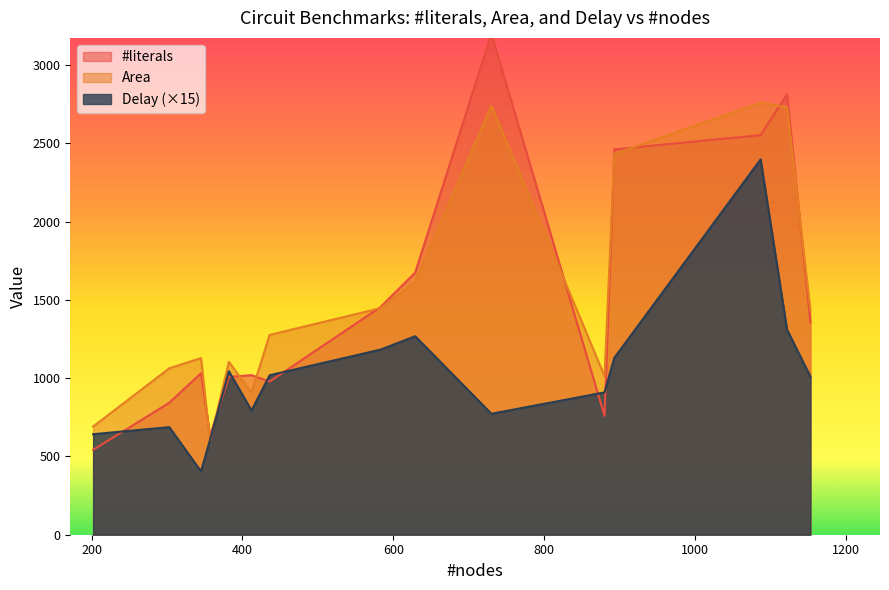

Reading left to right, extract all data points from this chart.

#literals: c880=633.0	c1908=759.0	c2670=1357.0	c3540=1674.0	c5315=2461.0	c7552=2552.0	alu4=3199.0	RCA32=542.0	CLA32=843.0	KSA32=1031.0	MUL8=978.0	WTM8=1008.0	MAC=1454.0	EUDIST=2813.0	SAD=1019.0
Area: c880=599.0	c1908=1013.0	c2670=1434.0	c3540=1615.0	c5315=2432.0	c7552=2759.0	alu4=2740.0	RCA32=691.0	CLA32=1063.0	KSA32=1128.0	MUL8=1276.0	WTM8=1104.0	MAC=1447.0	EUDIST=2731.0	SAD=908.0
Delay: c880=40.4	c1908=60.6	c2670=67.3	c3540=84.5	c5315=75.3	c7552=159.8	alu4=51.5	RCA32=42.8	CLA32=45.8	KSA32=27.0	MUL8=67.9	WTM8=69.6	MAC=78.8	EUDIST=87.3	SAD=52.9